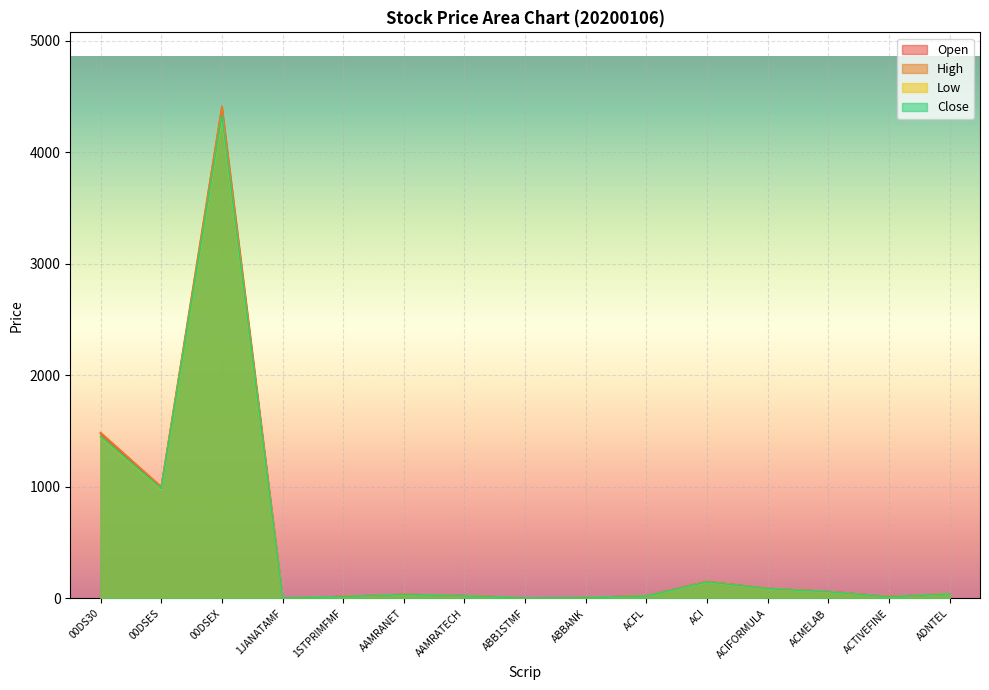

Where does the Low series first go above 34?

00DS30